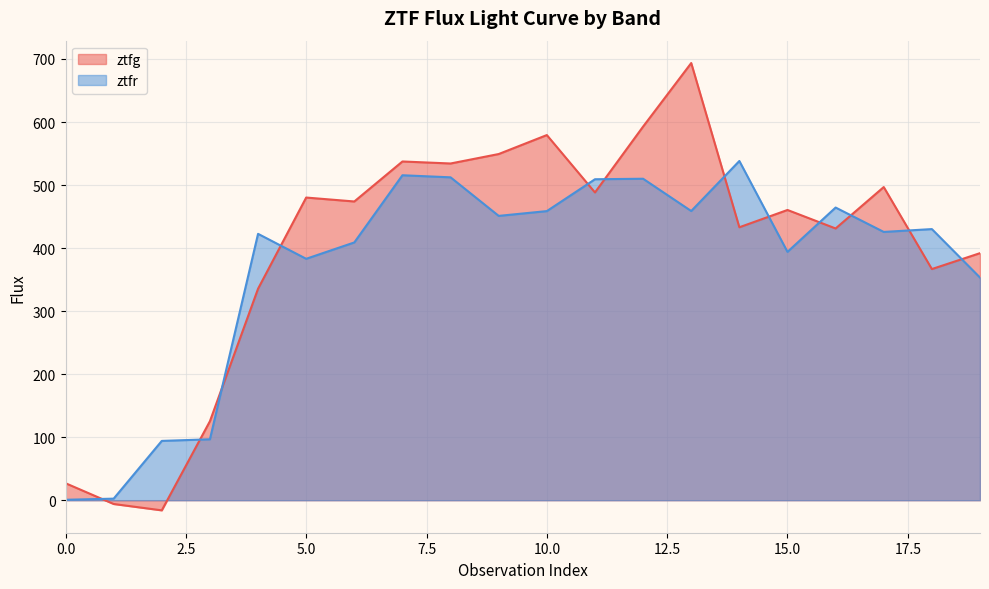

Rank the series by their maximum value, from lowest to highest.

ztfr, ztfg